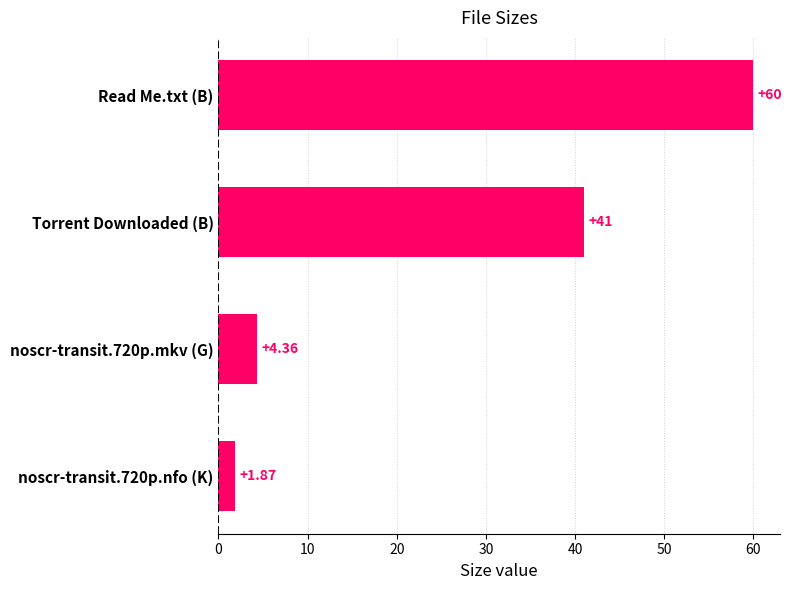

What is the difference between the second highest and second lowest values?

36.6